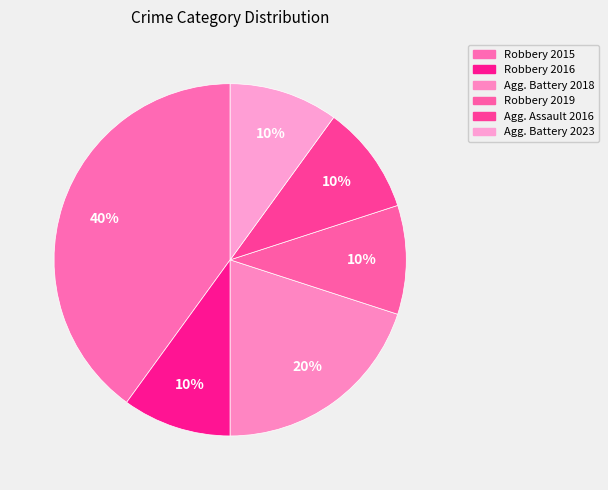

To the nearest percent, what is the average slice percentage?

17%